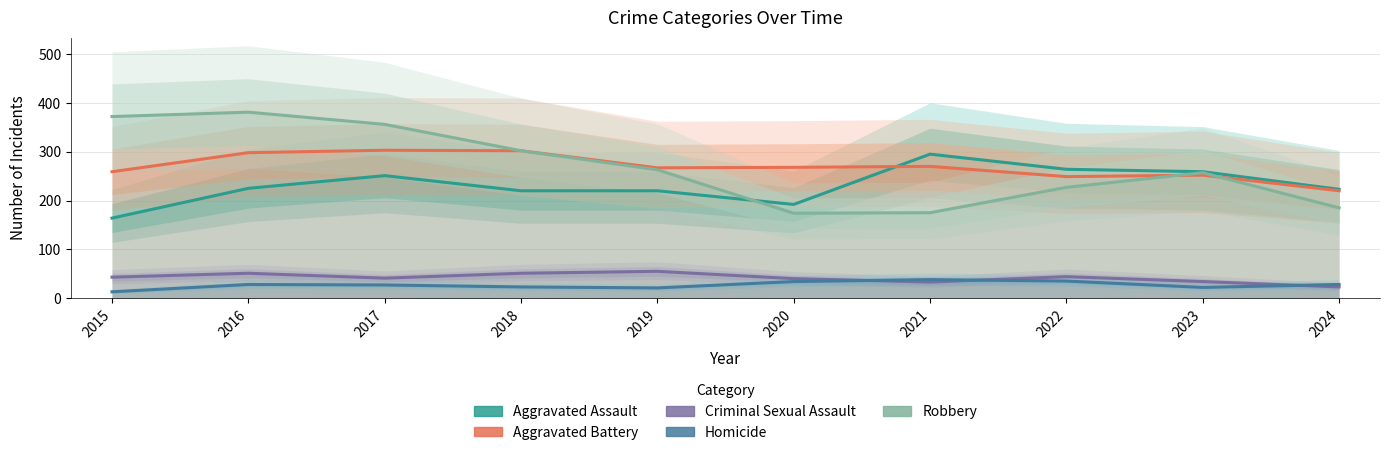

List the series in order of their peak value, highest first.

Robbery, Aggravated Battery, Aggravated Assault, Criminal Sexual Assault, Homicide